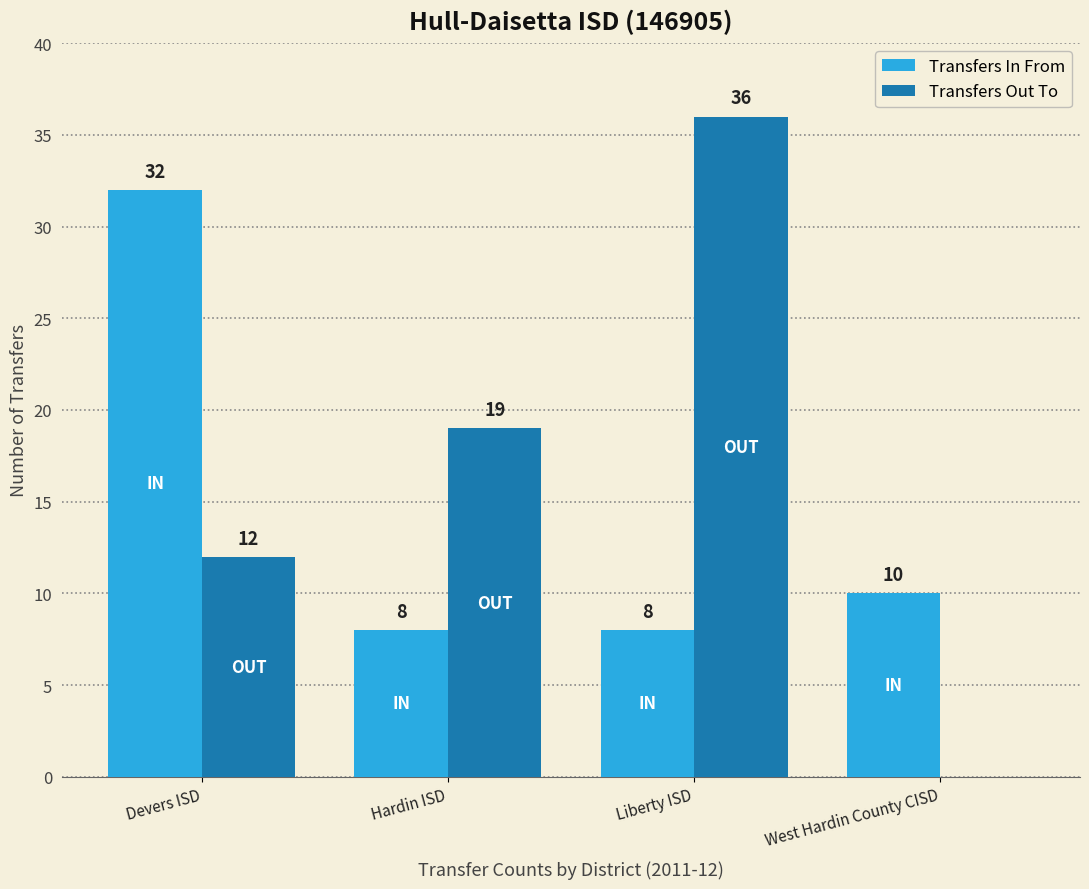

At which category does the chart reach its peak across all series?

Liberty ISD